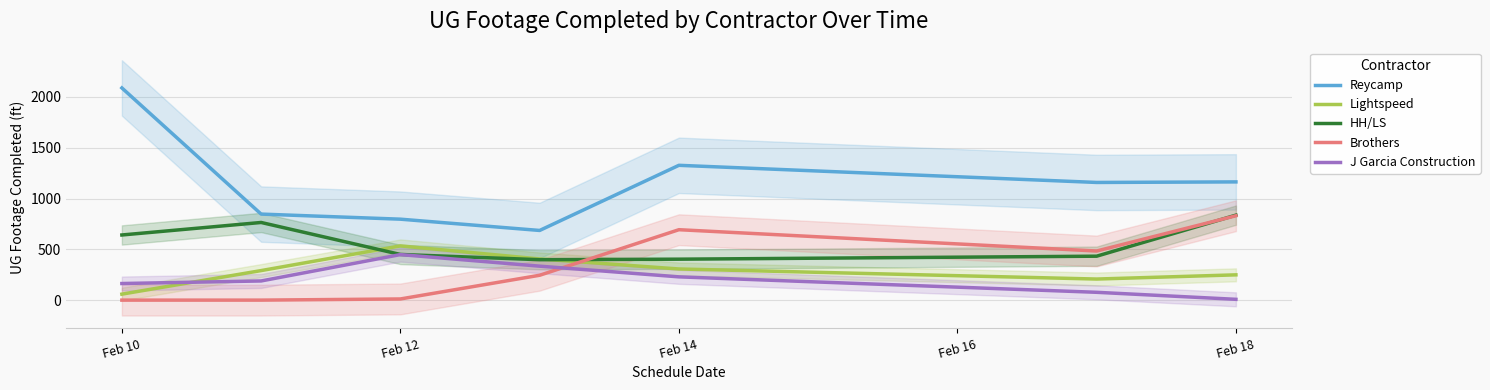

Which category has the lowest value in the J Garcia Construction series?

Feb 18